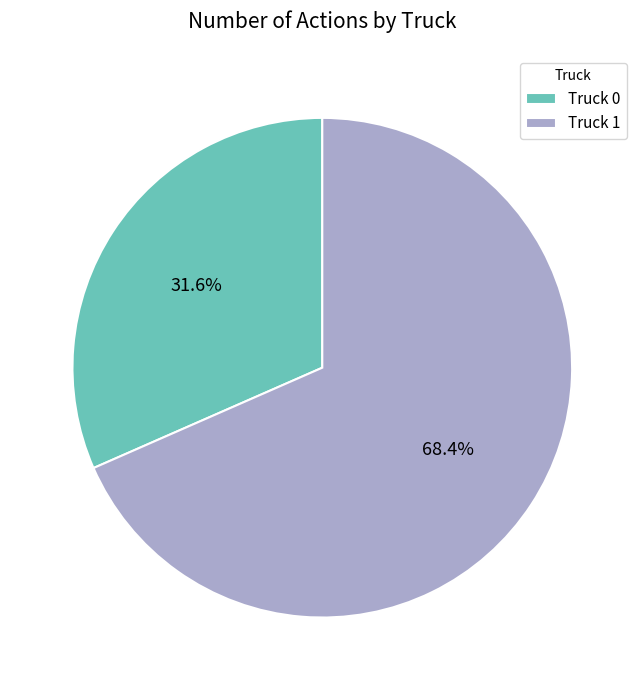

Is it true that Truck 0 is 22% of the pie?

False